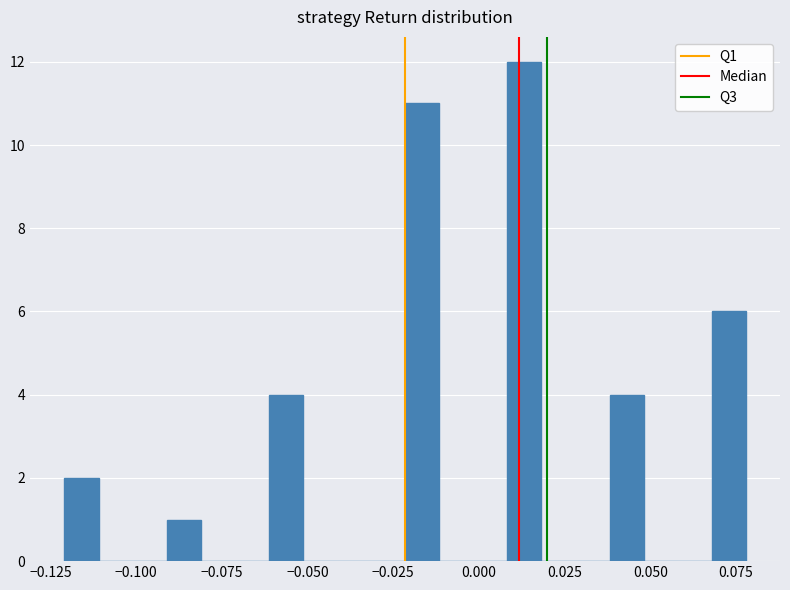

Around what value on the x-axis is the tallest bar? Give the approximate position of its centre, as read against the axis.

0.015